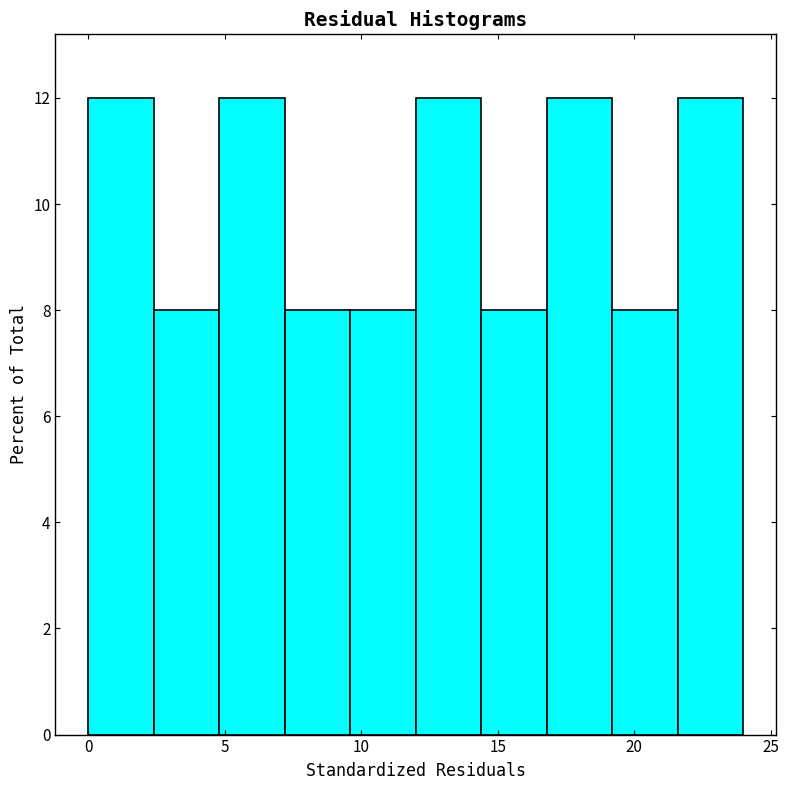

Reading left to right, transcribe this chart: for each bar, give the range it covers on the x-axis and its height. Neither the bar edges nor the heights are printed on the chart, so give them approximately, as read against the axes.

0.0 to 2.4: 12
2.4 to 4.8: 8
4.8 to 7.2: 12
7.2 to 9.6: 8
9.6 to 12.0: 8
12.0 to 14.4: 12
14.4 to 16.8: 8
16.8 to 19.2: 12
19.2 to 21.6: 8
21.6 to 24.0: 12